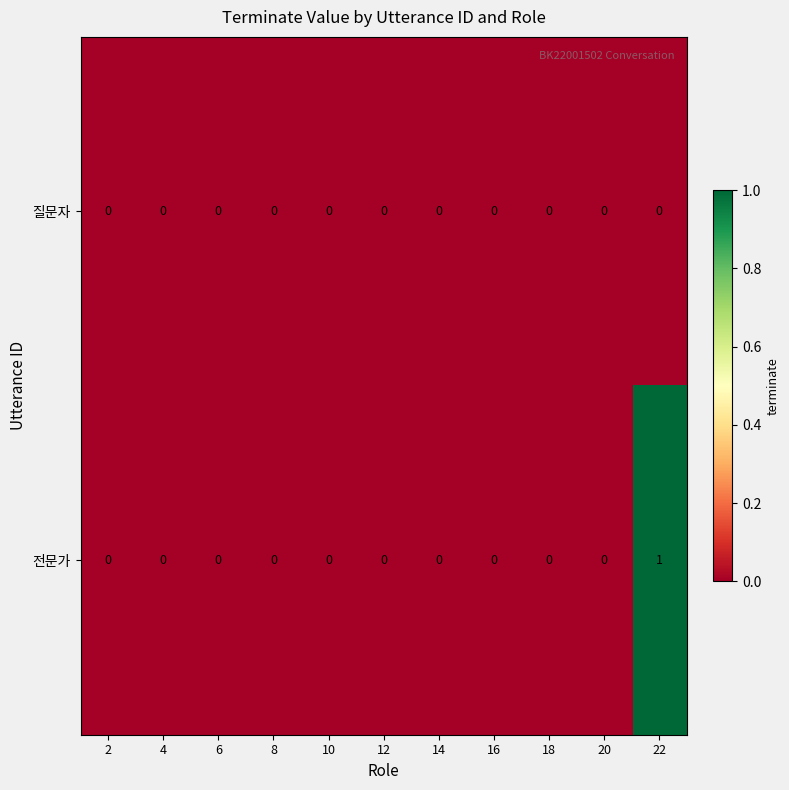

Which series has the largest total across all categories?

전문가